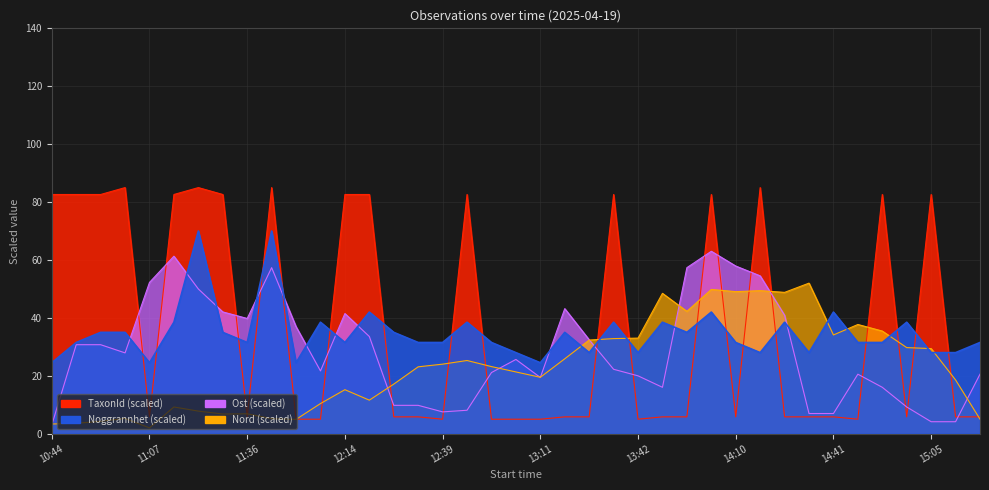

How many intersections are there between TaxonId (÷1000) and Ost (÷1000)?

19